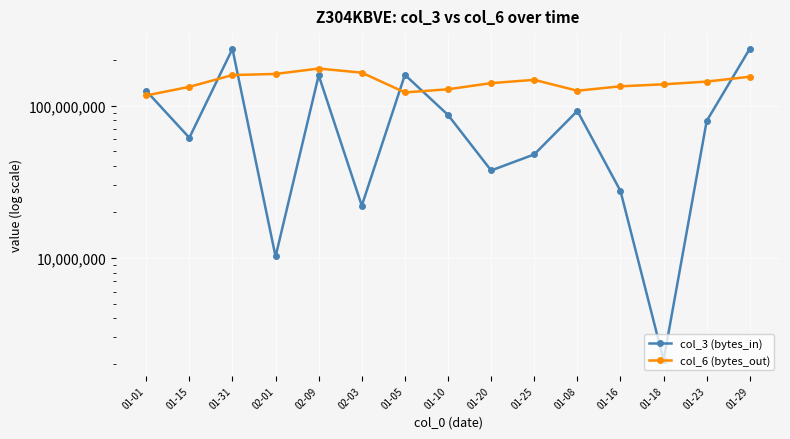

Where do col_6 (bytes_out) and col_3 (bytes_in) first cross each other?

01-01 and 01-15